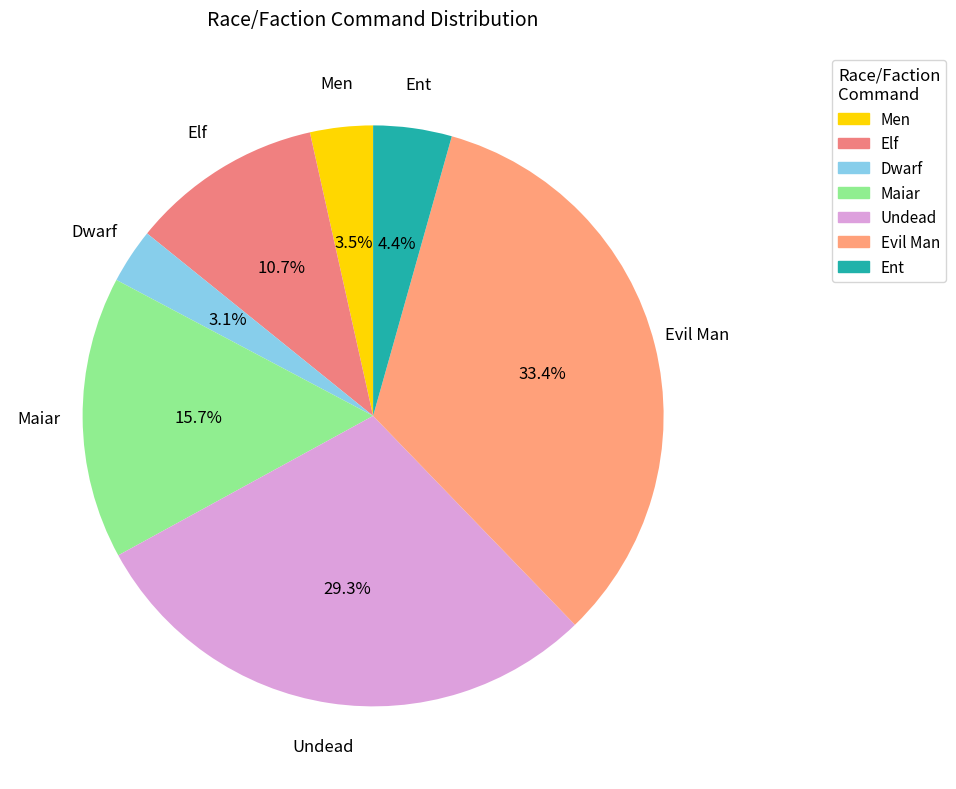

Which has a higher value, Elf or Dwarf?

Elf